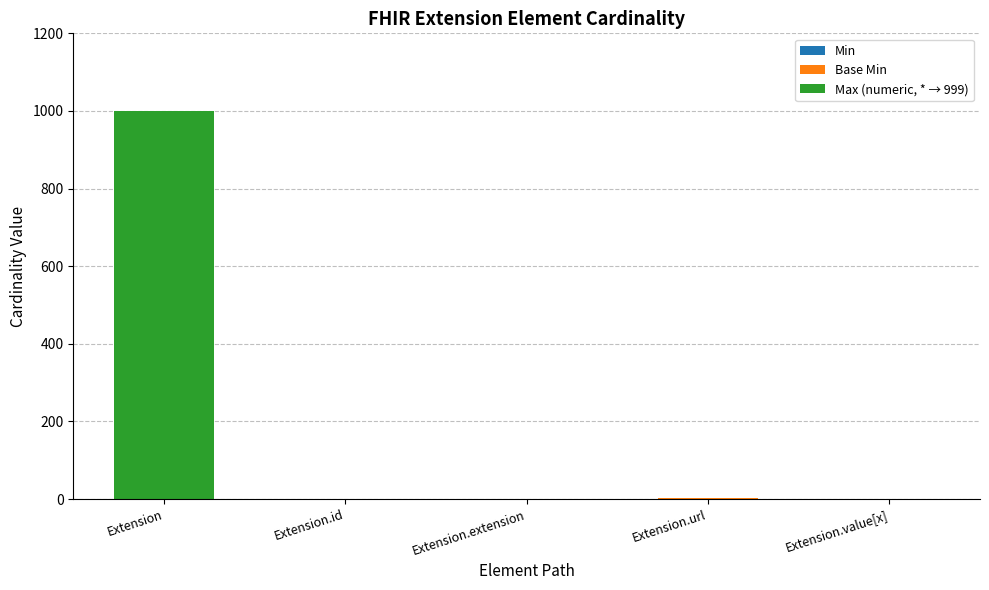

At which category is the sum across all series the highest?

Extension